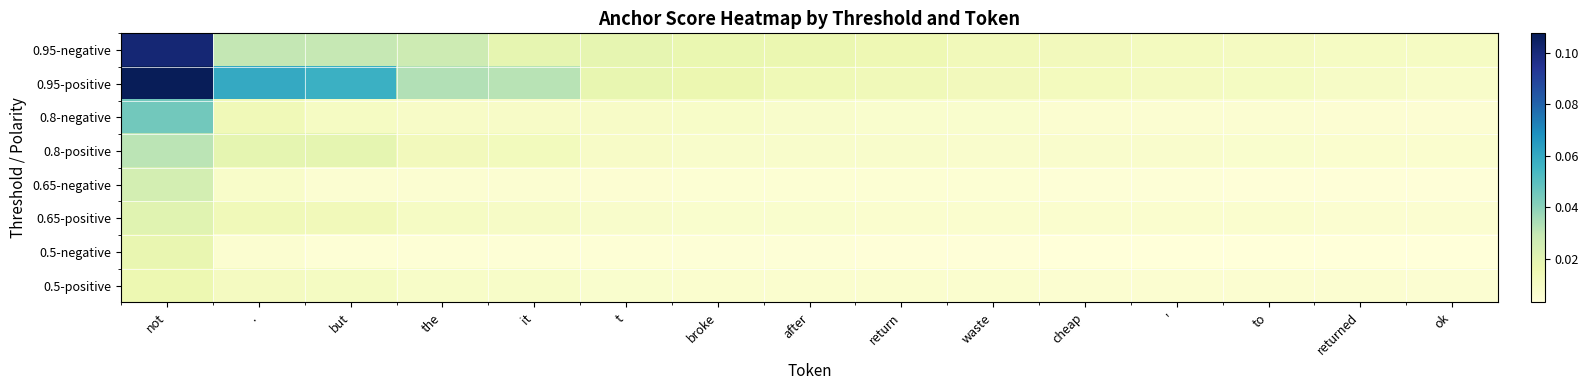

Between to and ok, which is larger?

to